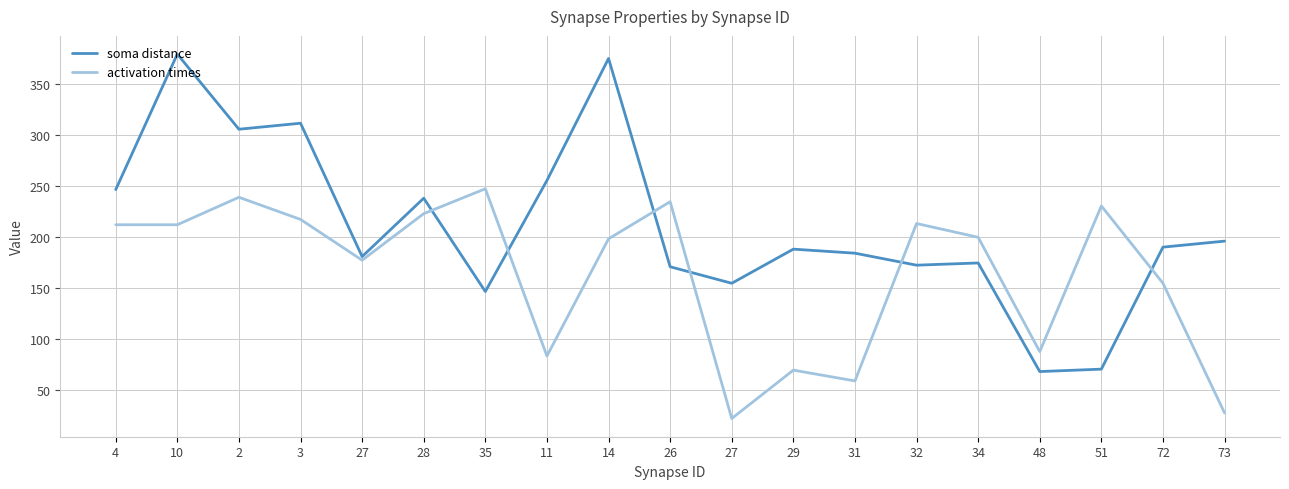

Reading left to right, transcribe all the data shown in this chart.

soma distance: 4=246.1	10=378.8	2=305.3	3=311.2	27=180.6	28=237.8	35=146.4	11=255.1	14=374.6	26=170.7	27=154.5	29=187.9	31=183.9	32=172.2	34=174.4	48=68.1	51=70.4	72=189.9	73=195.8
activation times: 4=211.8	10=211.8	2=238.7	3=217.0	27=177.1	28=222.6	35=247.0	11=83.3	14=198.0	26=234.3	27=22.1	29=69.5	31=58.9	32=213.0	34=199.5	48=87.6	51=230.2	72=154.5	73=27.6